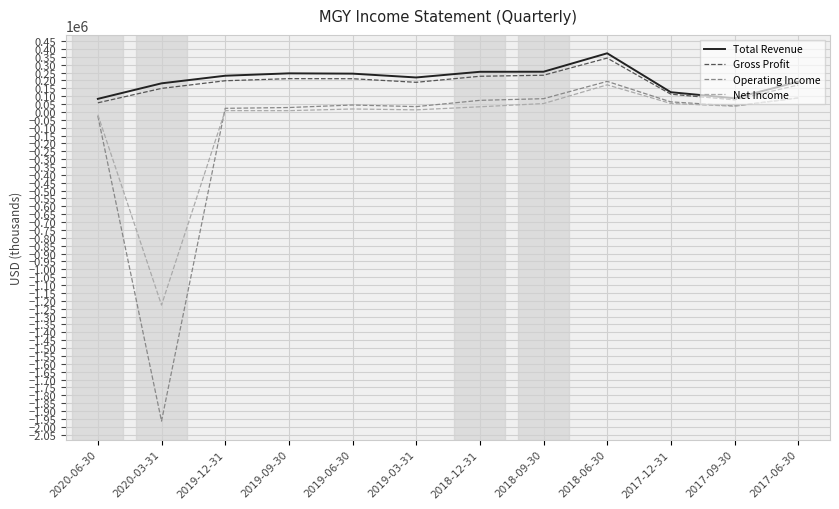

How many lines are shown in the chart?

4